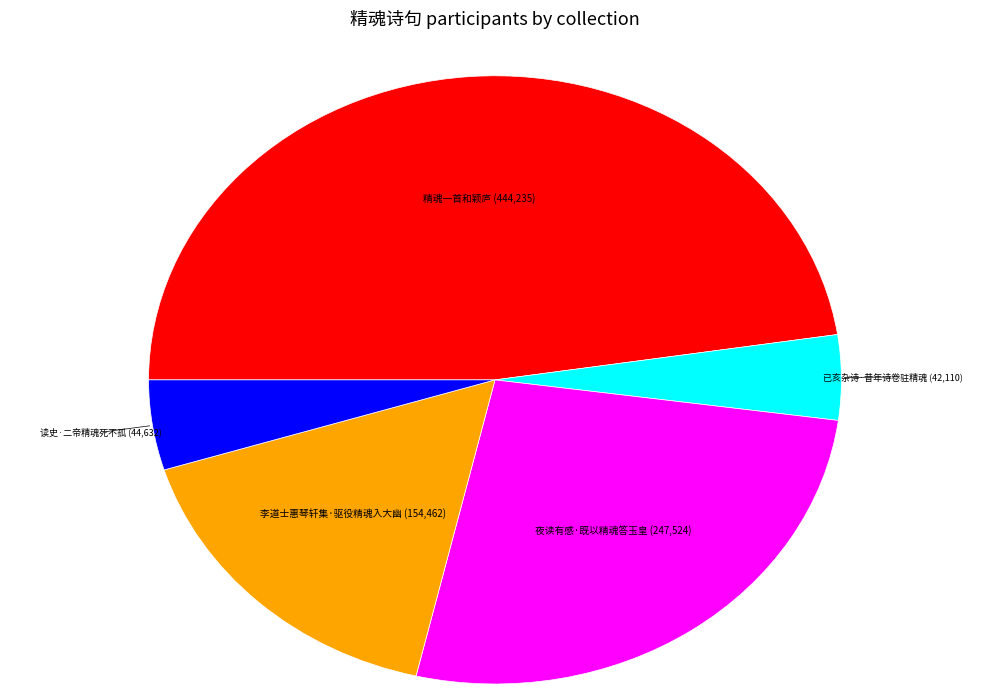

Is there a majority slice in this chart?

No